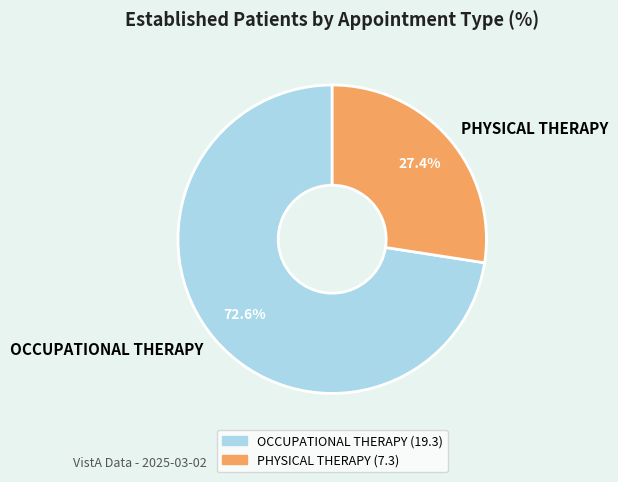

What percentage is the OCCUPATIONAL THERAPY slice, to the nearest percent?

73%